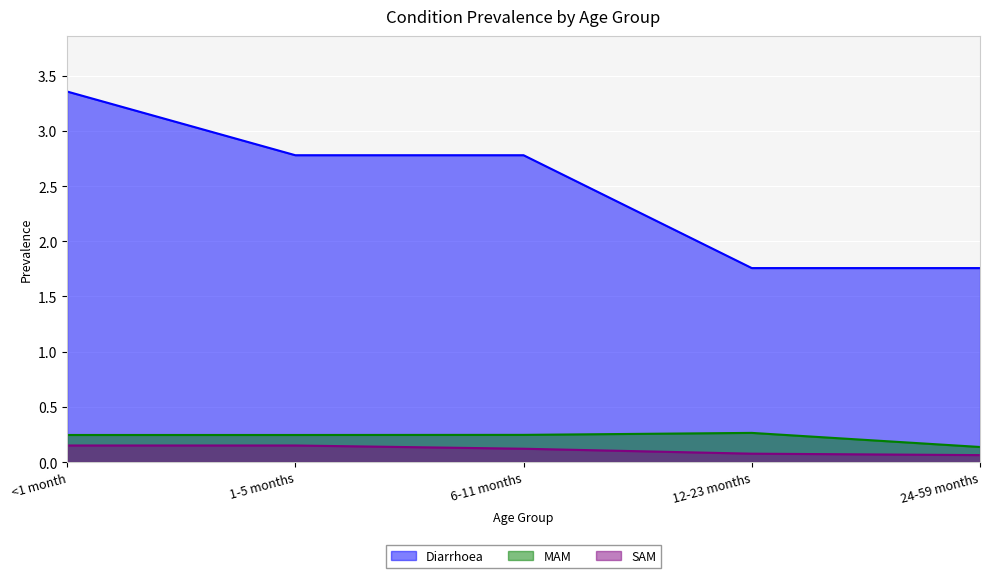

What is the value of the SAM point at the 4th from the left?

0.1